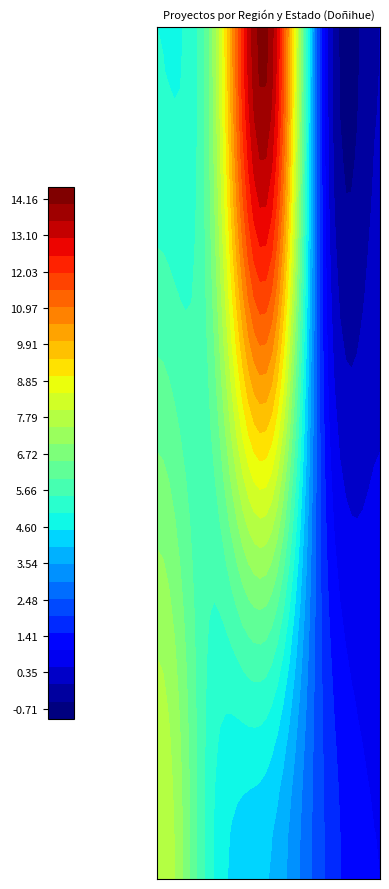

What is the sum of the Sexta values at Rechazado and Aprobado?

10